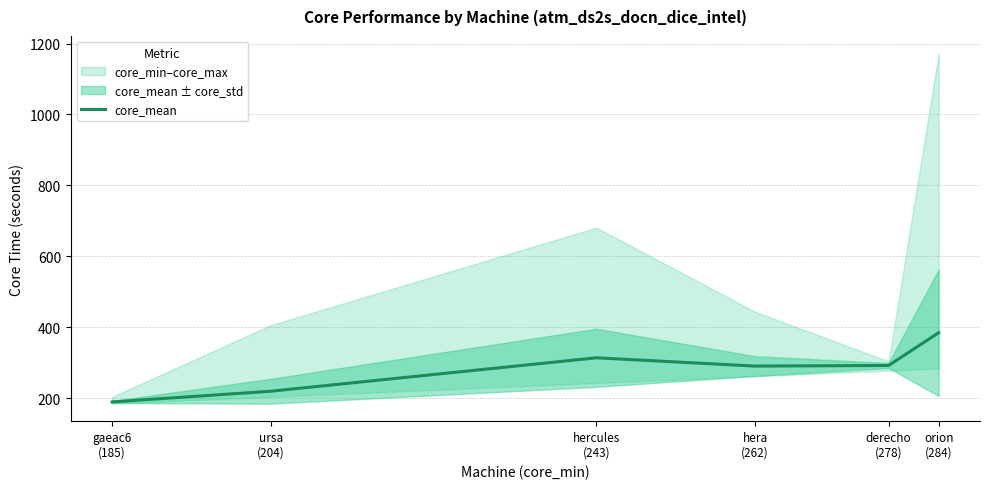

Which label corresponds to the smallest value in the chart?

gaeac6
(185)